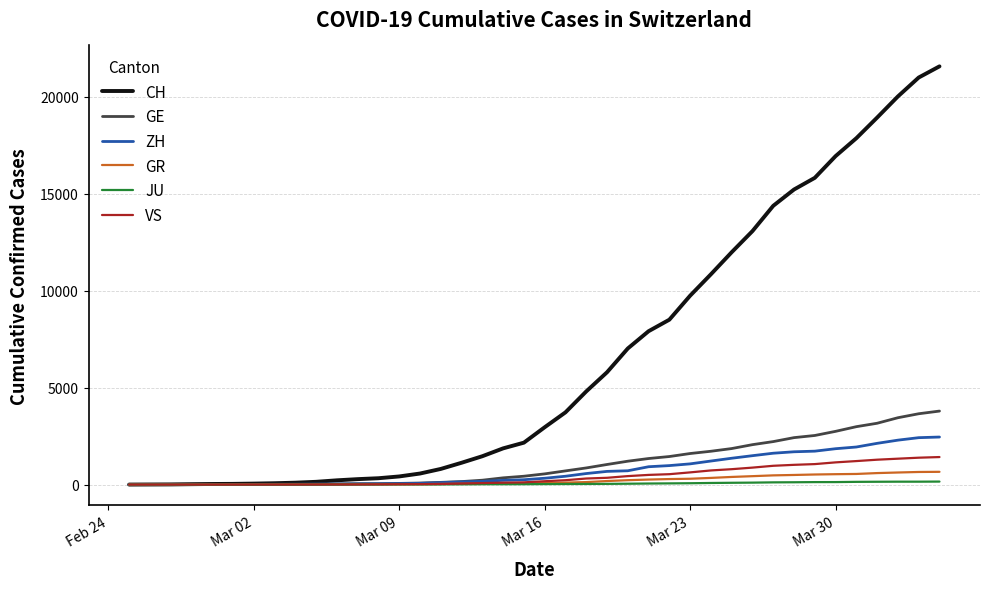

What is the highest value of the ZH series?

2450